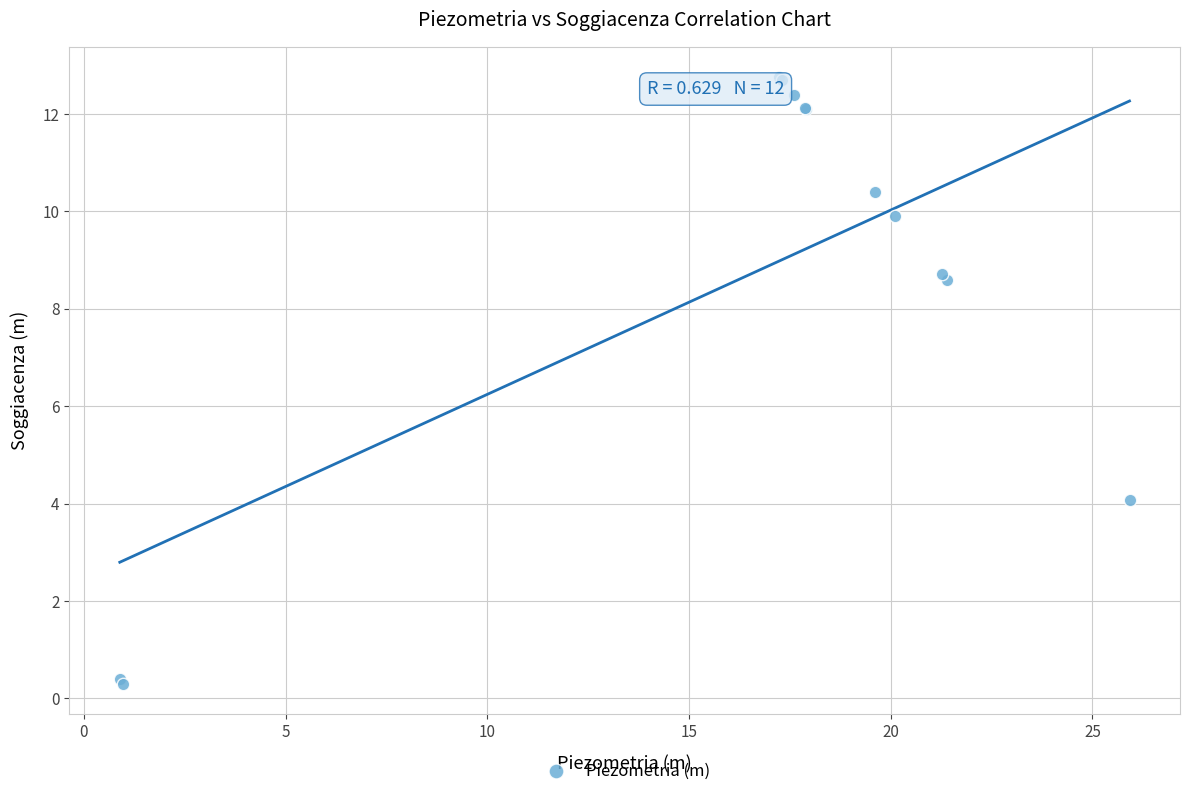

What Y value in the scatter plot is closest to 6?

4.1